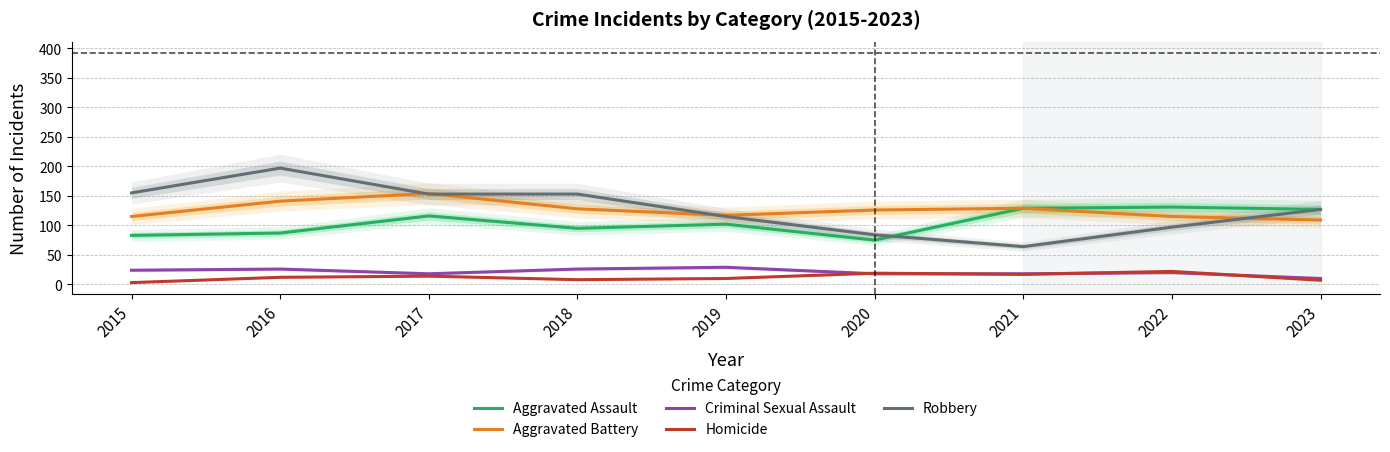

List the labels in order of Criminal Sexual Assault value, smallest first.

2023, 2017, 2020, 2021, 2022, 2015, 2016, 2018, 2019